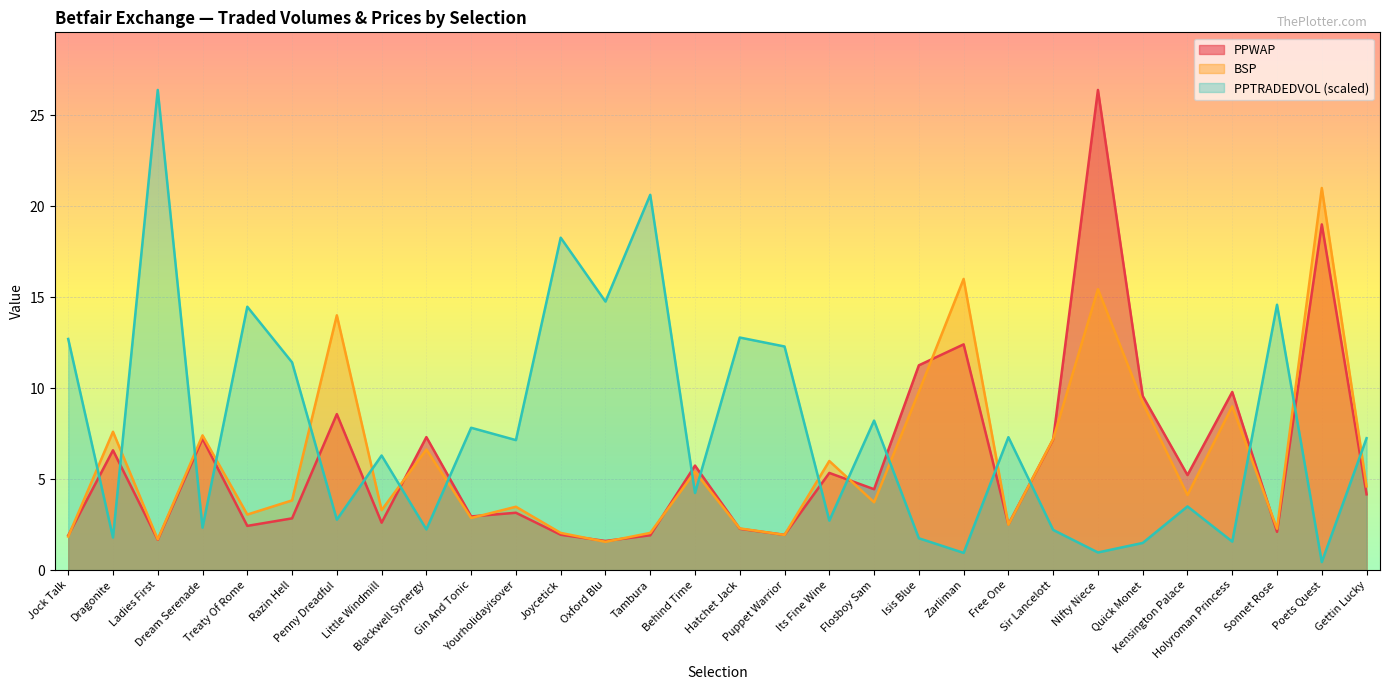

How many lines are shown in the chart?

3